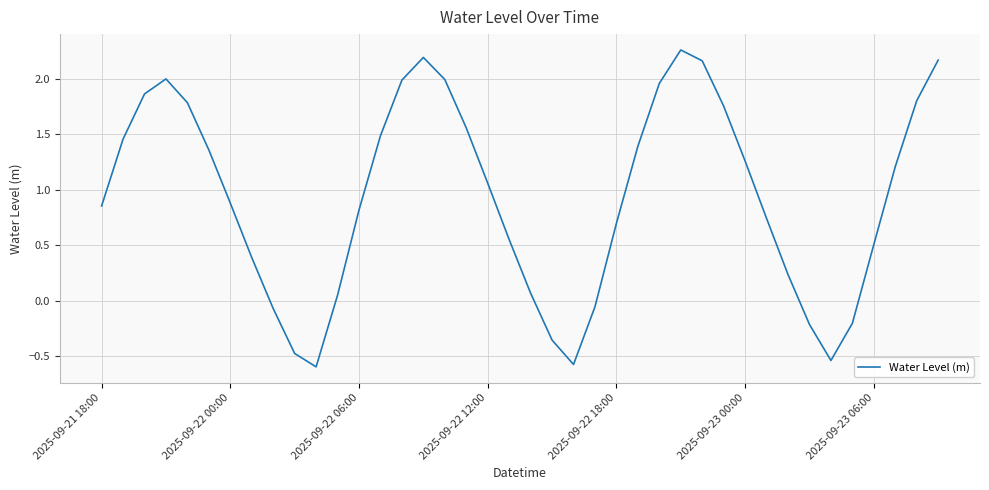

What is the difference between the maximum and minimum values?

2.9